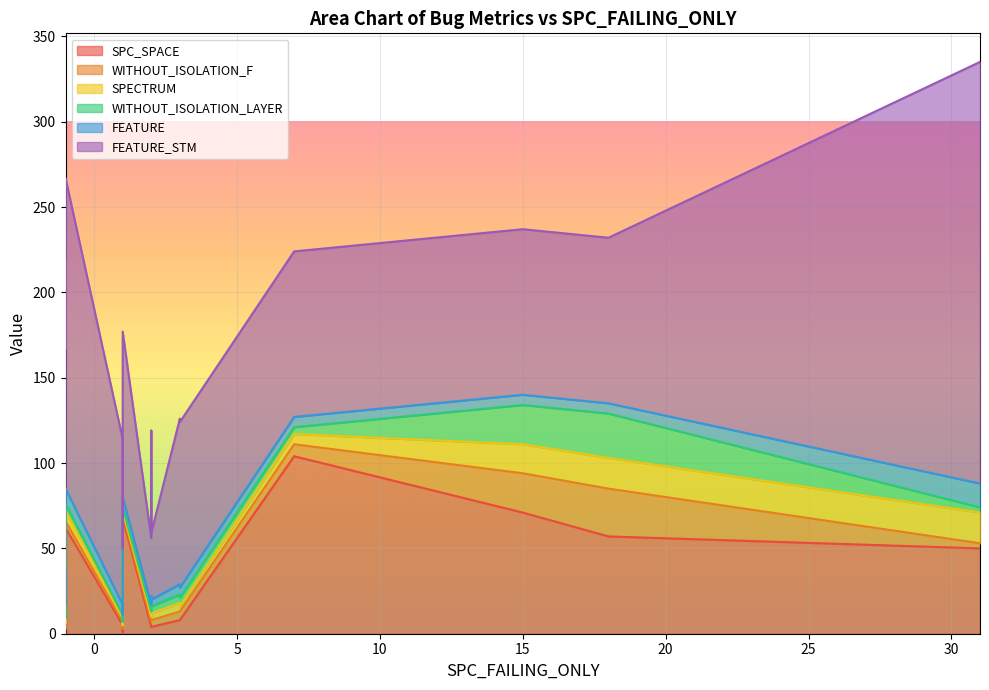

What is the sum of the FEATURE_STM values at 15 and 5?

194